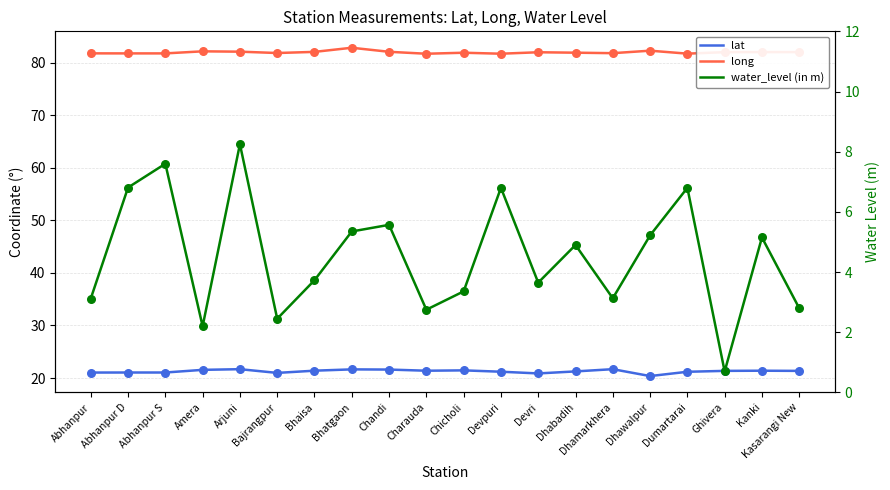

At how many categories does at least one series exceed 72?

20